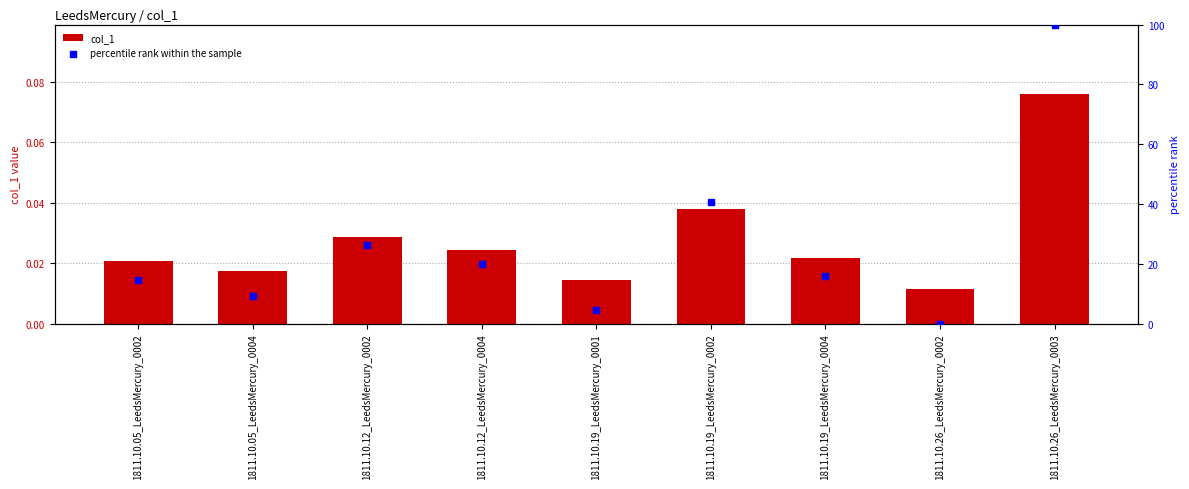

Is the value of col_1 at 1811.10.12_LeedsMercury_0002 greater than the value of percentile rank within the sample at 1811.10.05_LeedsMercury_0004?

No